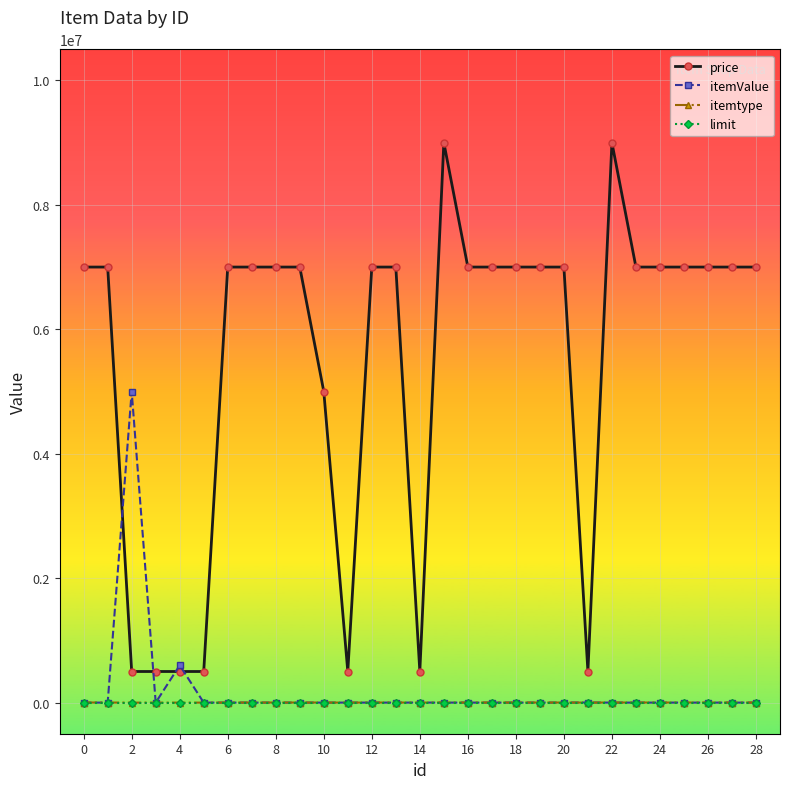

Which series has the largest total across all categories?

price